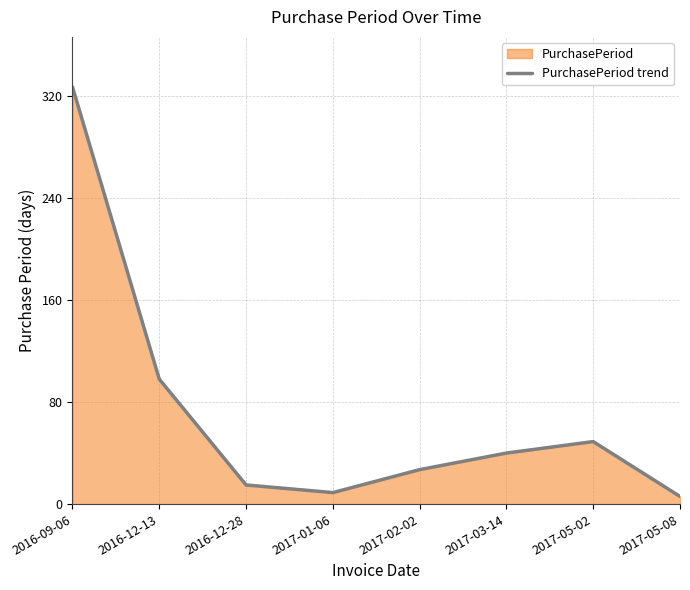

Reading left to right, extract all data points from this chart.

2016-09-06=327	2016-12-13=98	2016-12-28=15	2017-01-06=9	2017-02-02=27	2017-03-14=40	2017-05-02=49	2017-05-08=6